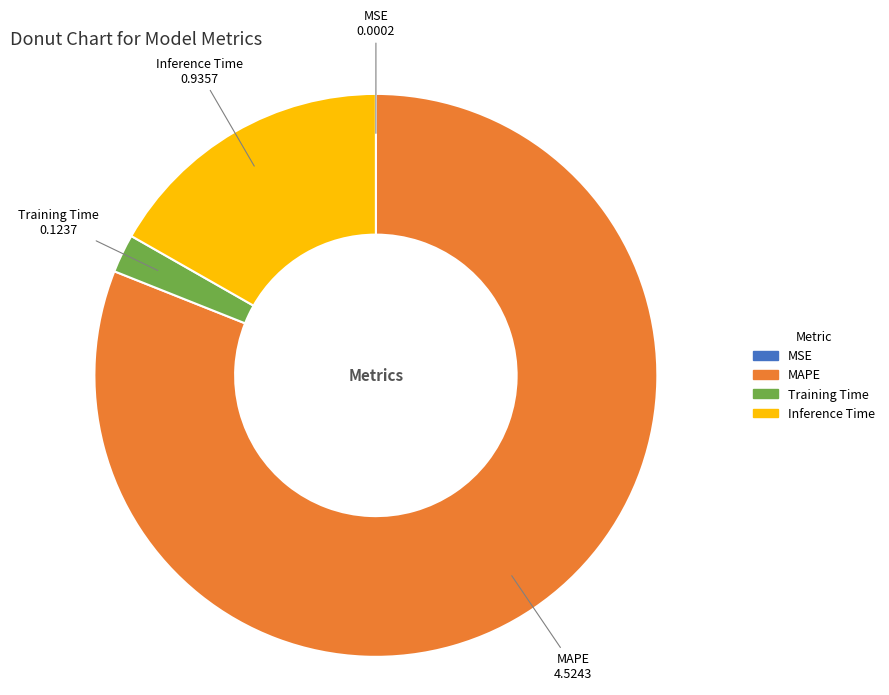

The Inference Time slice represents 17% of the pie. True or false?

True